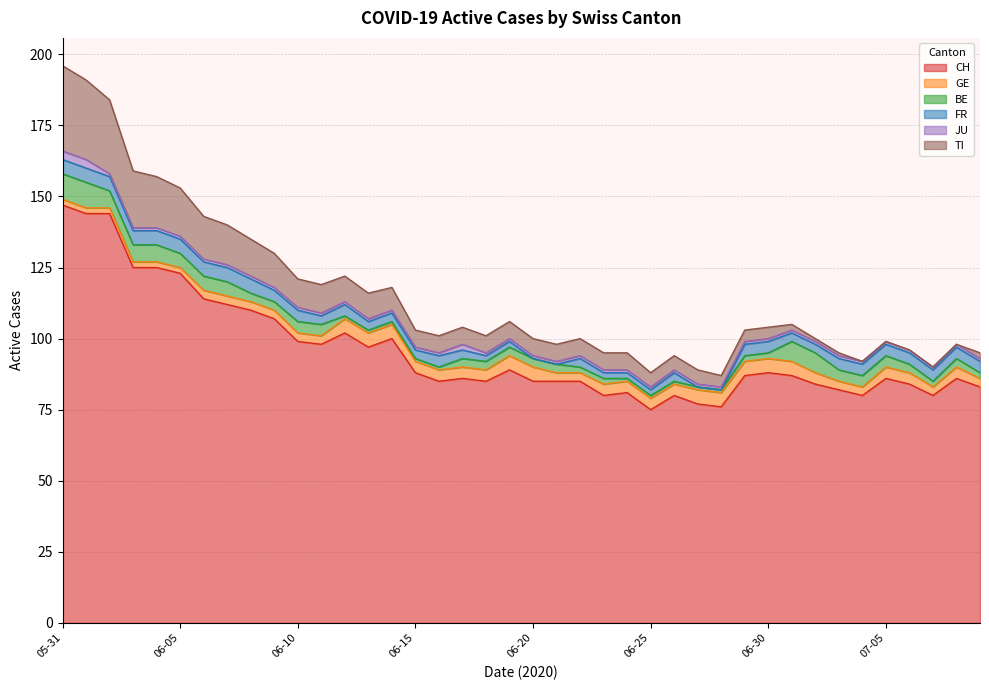

True or false: GE and TI cross at least once.

False